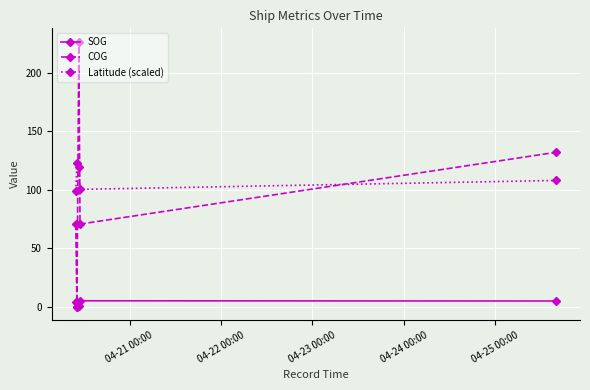

True or false: Latitude (scaled) and SOG intersect in this chart.

False